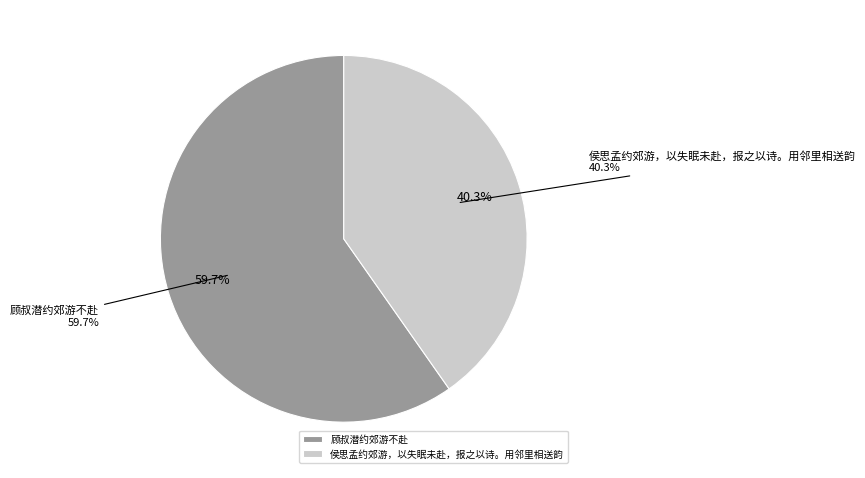

True or false: 侯思孟约郊游，以失眠未赴，报之以诗。用邻里相送韵 accounts for 40% of the total.

True